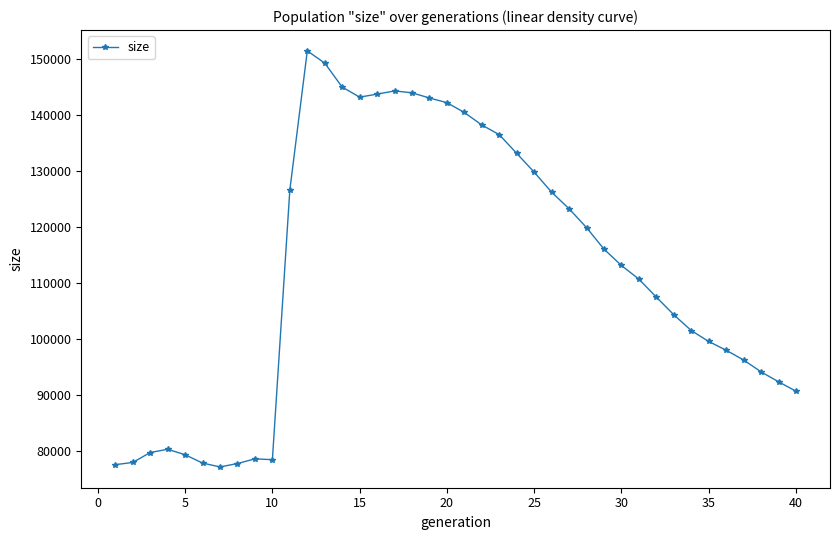

What is the value of the 32nd point from the left?

107509